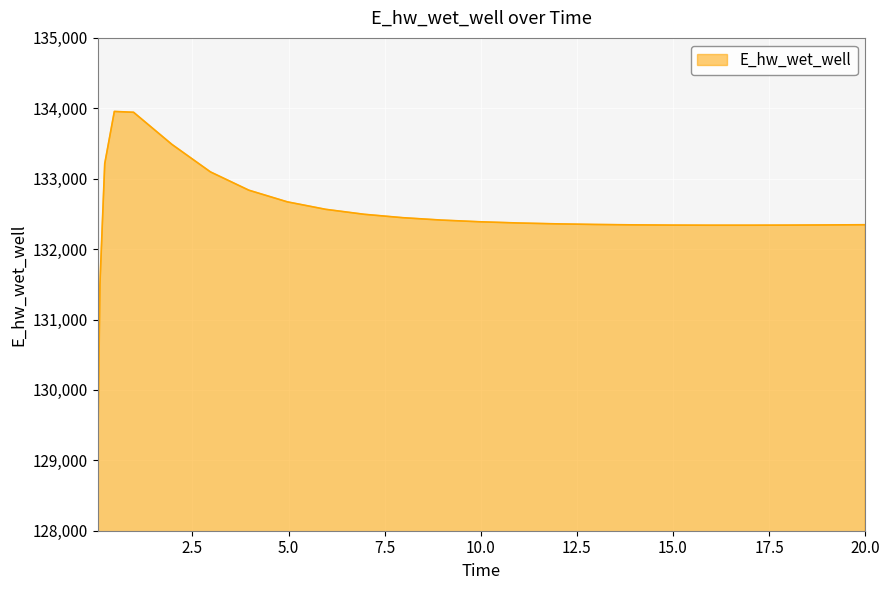

What is the greatest value displayed?

133955.2